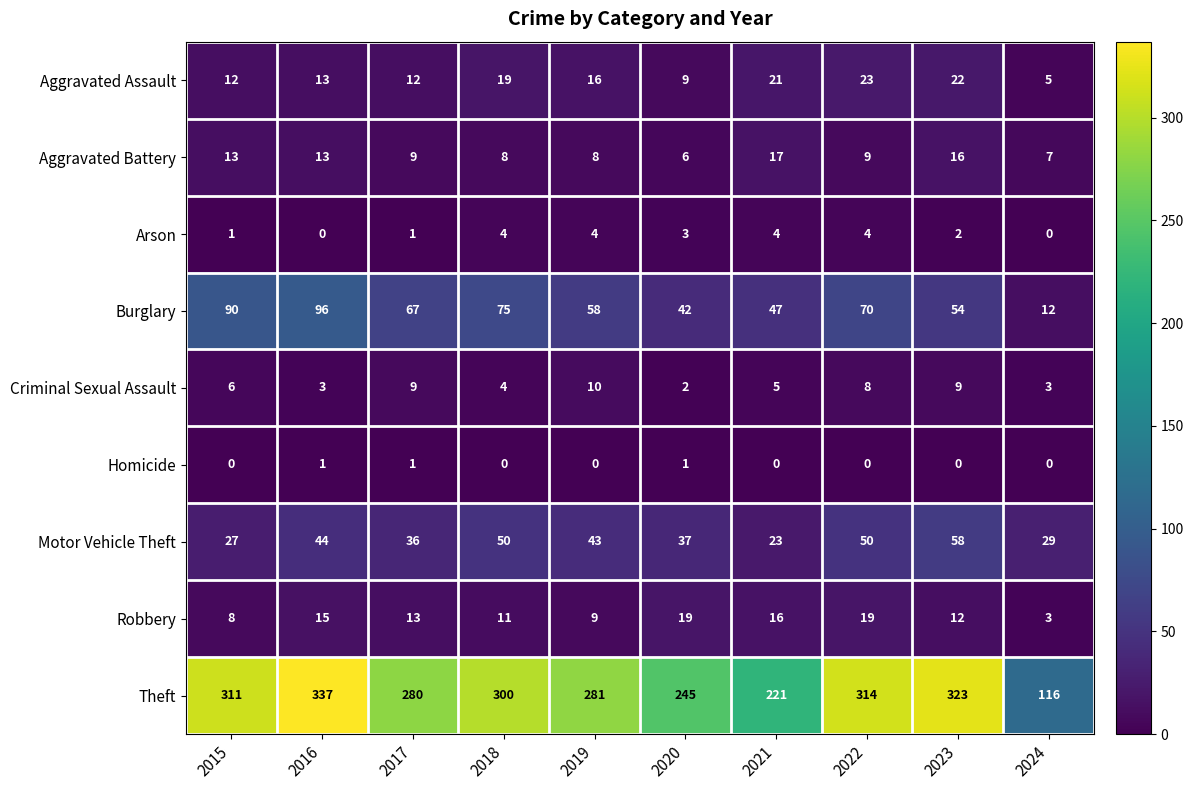

Between 2019 and 2021, which series saw the biggest shift?

Theft